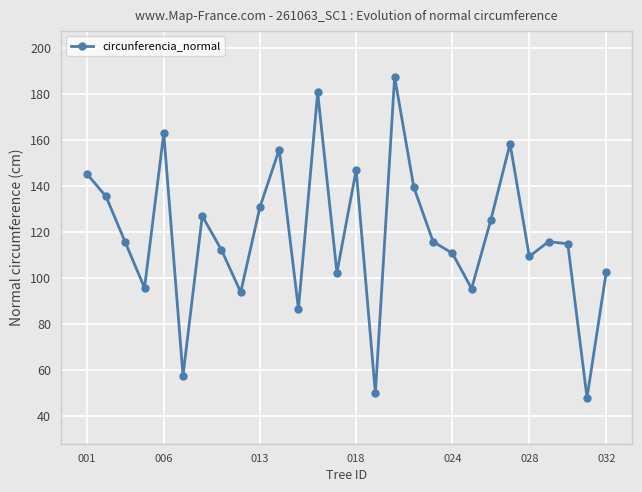

How many interior local valleys (lower than both neighbors) does the data have?

9